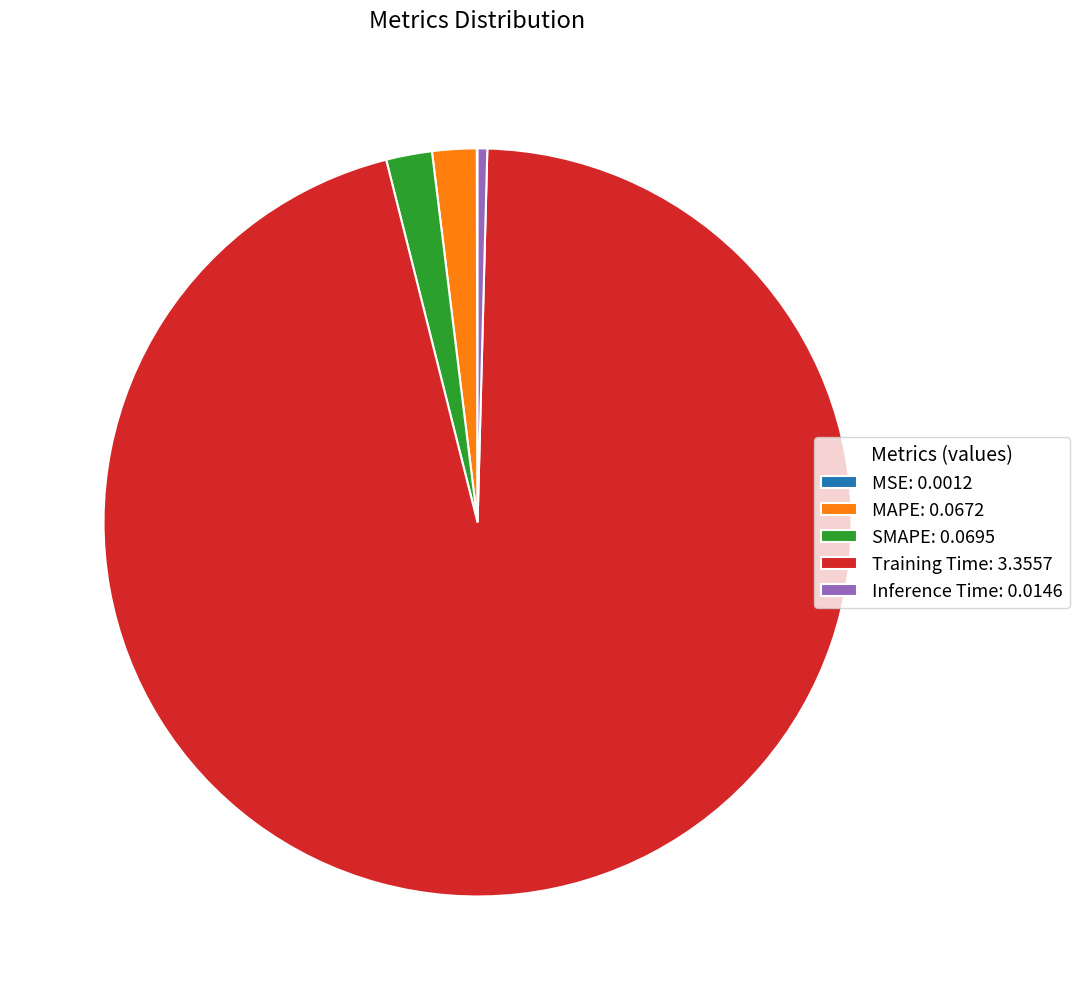

Which category accounts for the majority?

Training Time